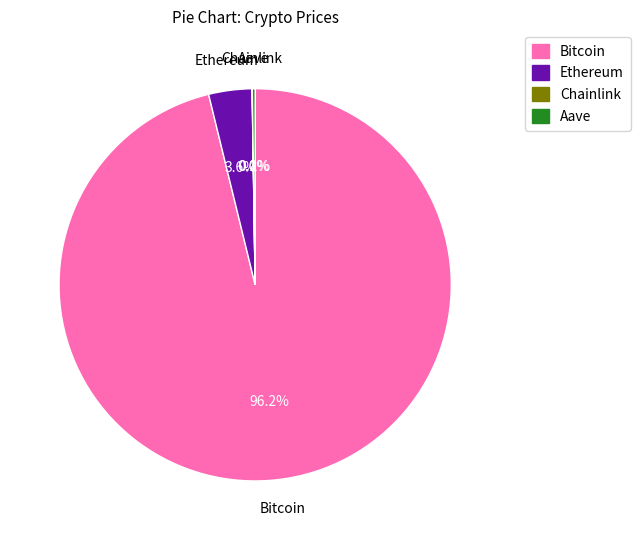

Which category has the biggest portion of the pie?

Bitcoin